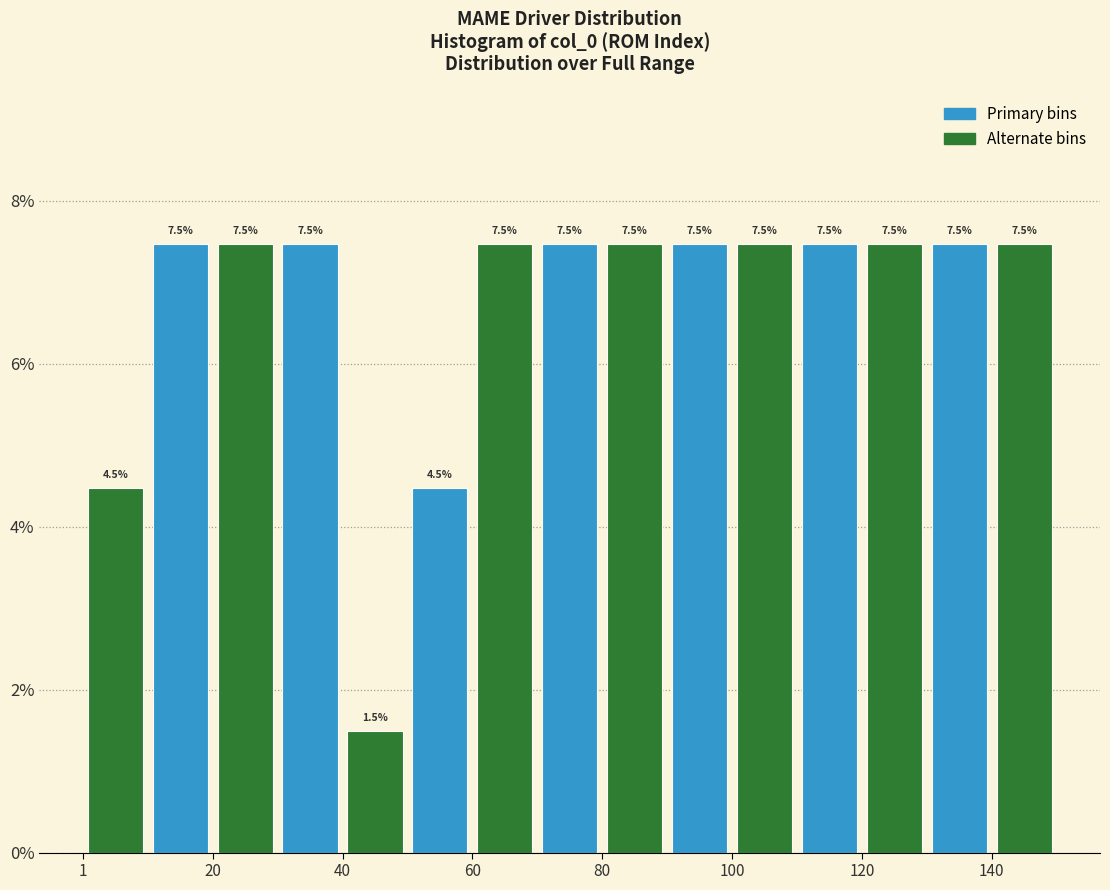

How tall is the bar that spans 90 to 100 on the x-axis? The bar edges are not printed on the chart, so give them approximately, as read against the axis.

7.5